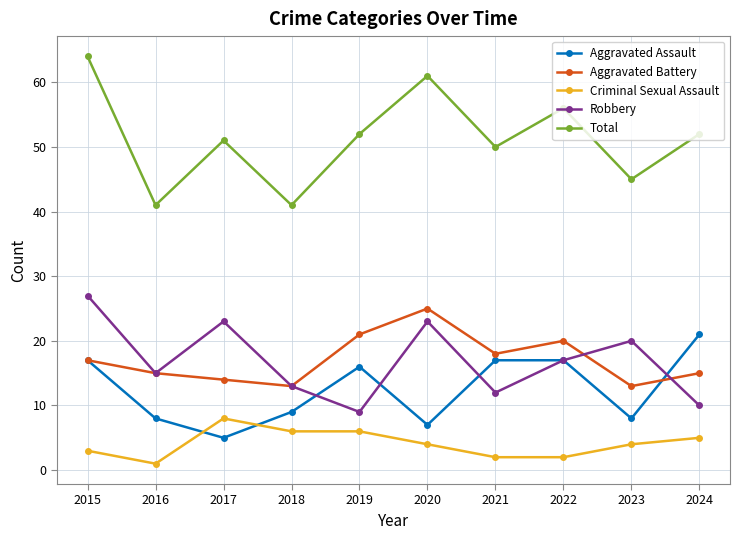

Which series has the largest total across all categories?

Total